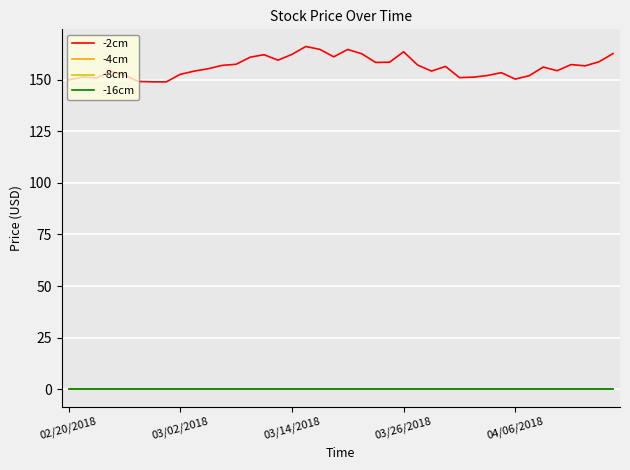

Is this an area chart (filled region under the line)?

No